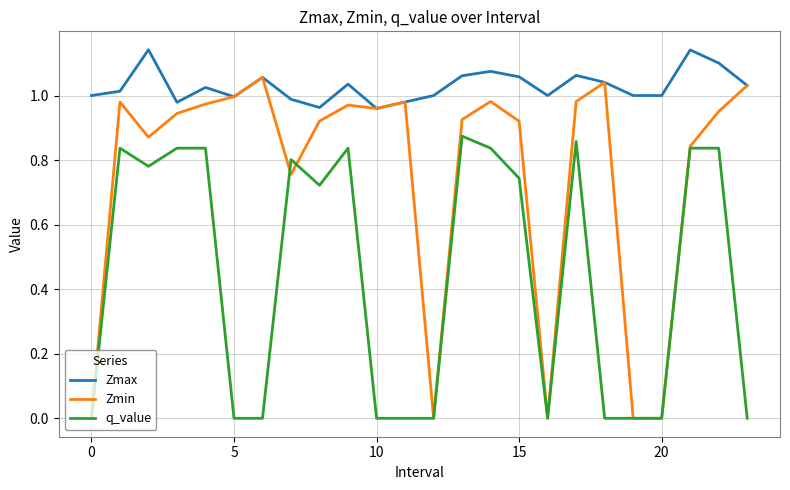

Which series has the largest total across all categories?

Zmax